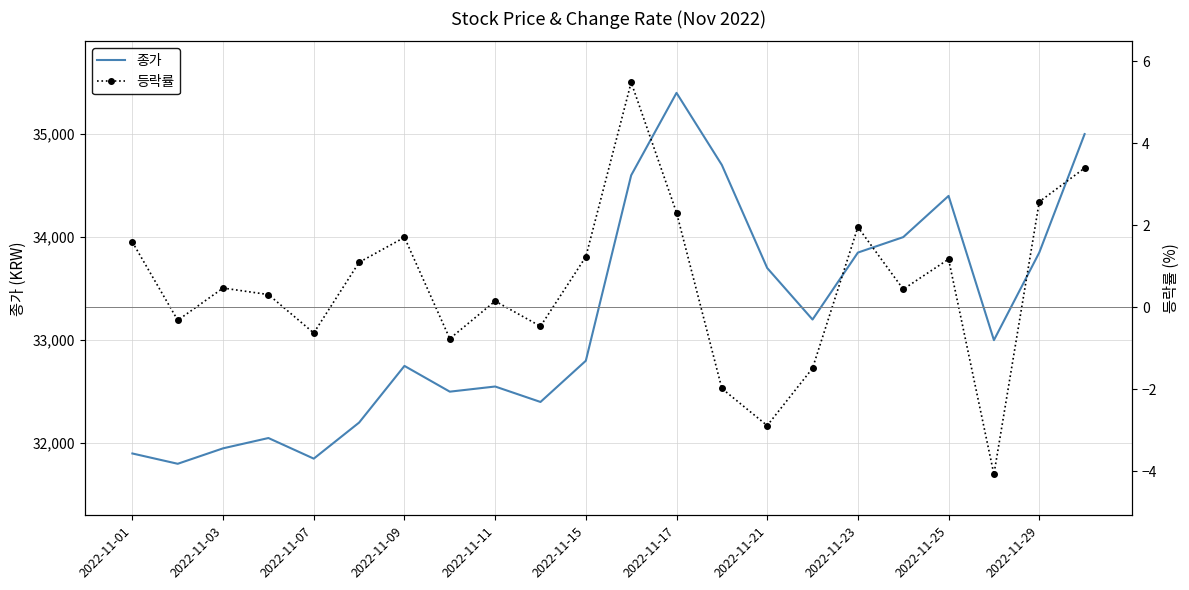

What is the maximum value for 종가?

35400